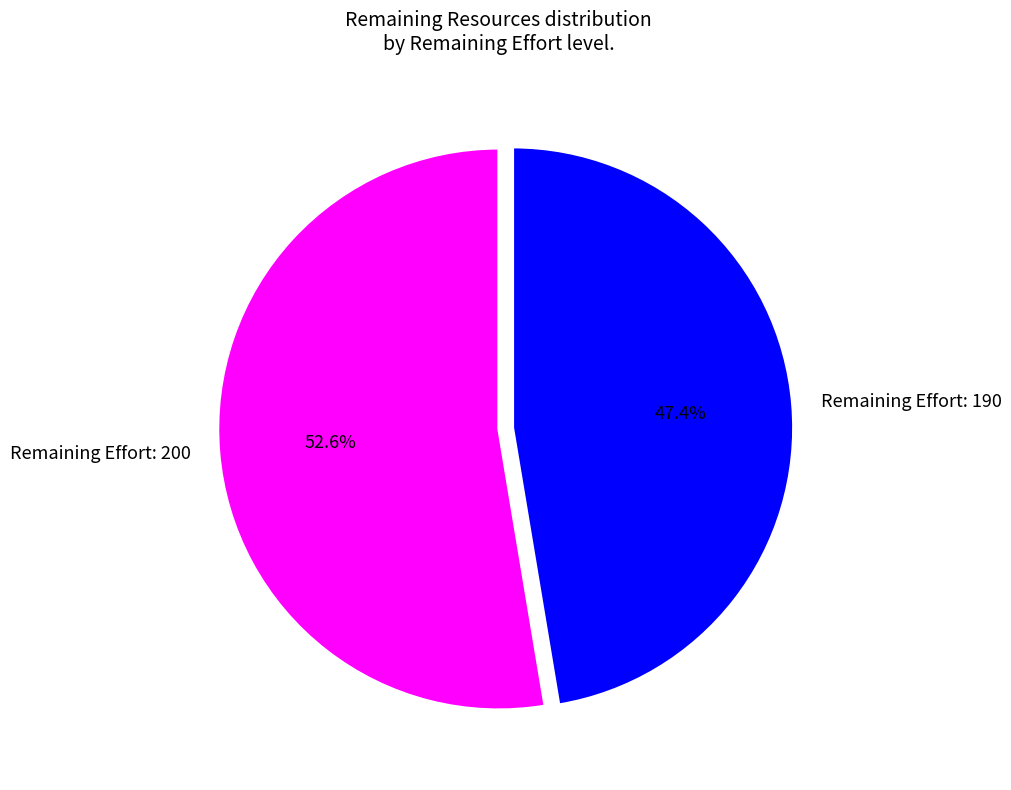

What is the majority slice?

Remaining Effort: 200